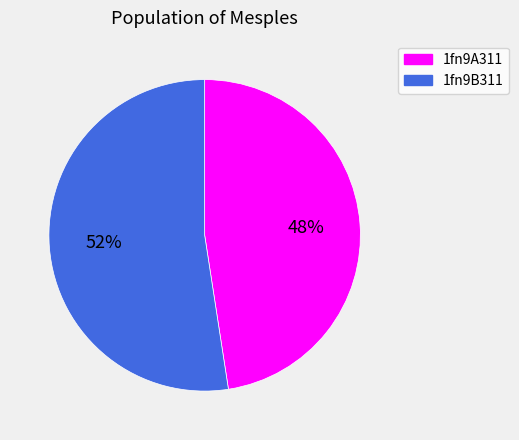

What is the smallest slice in the pie chart?

1fn9A311